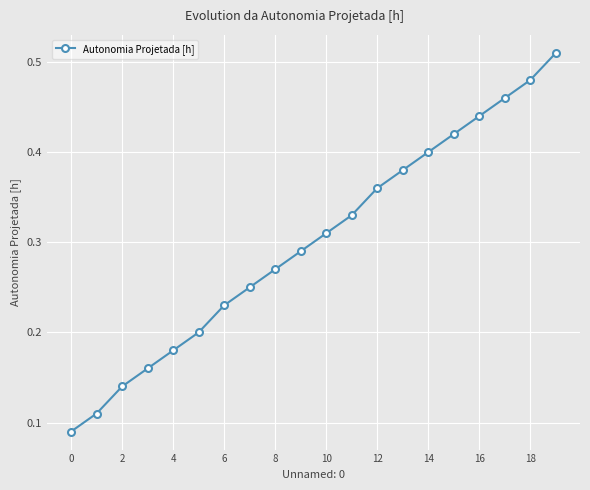

What is the sum of all values?

6.0